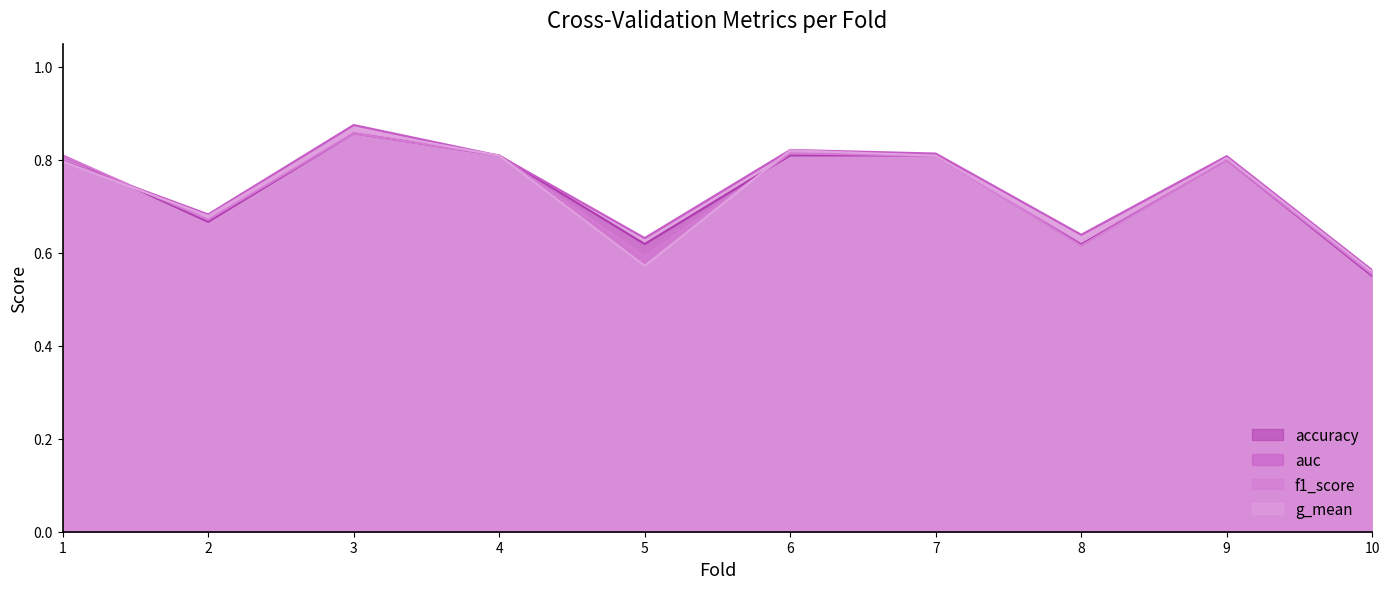

Between 6 and 7, which is larger?

6